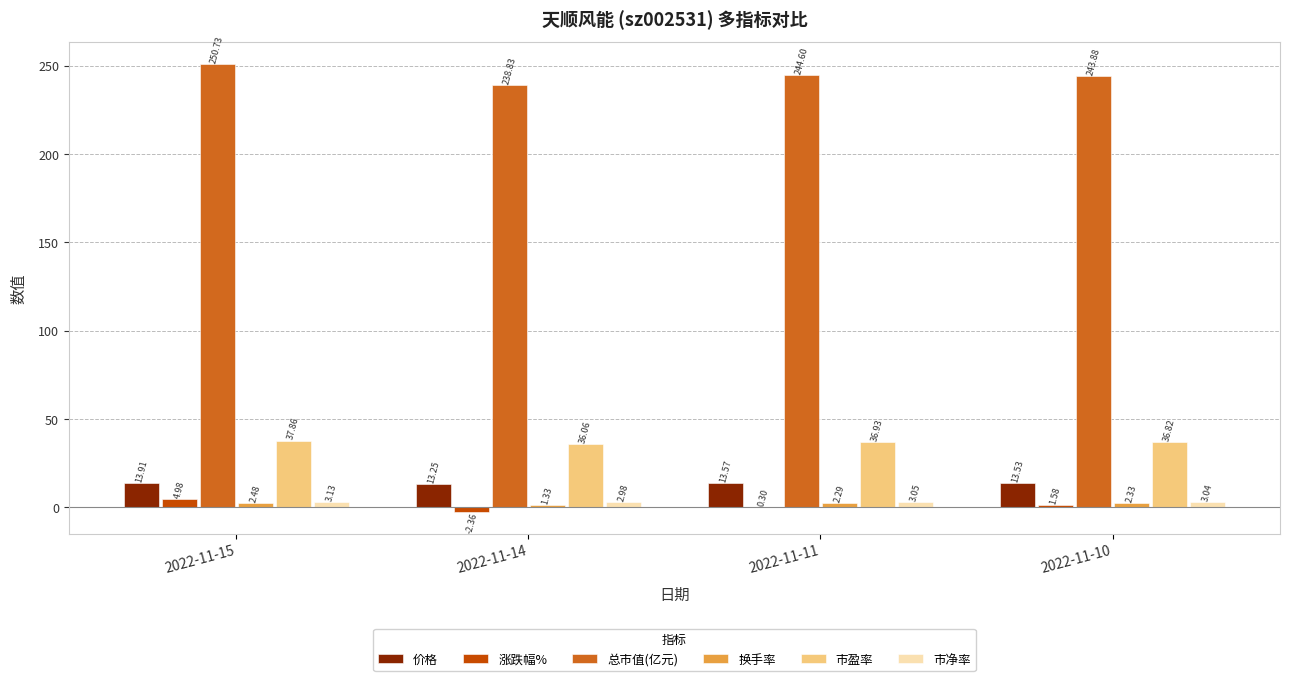

What is the sum of all 总市值(亿元) values?

978.0